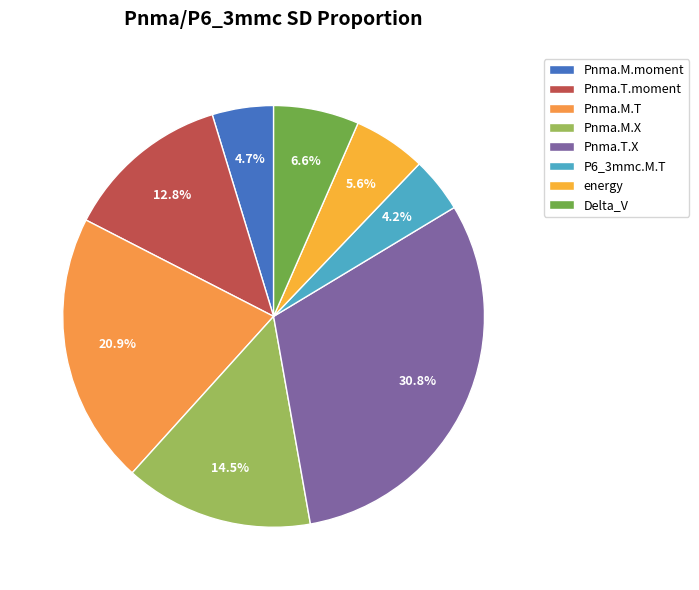

What percentage is the Delta_V slice, to the nearest percent?

7%